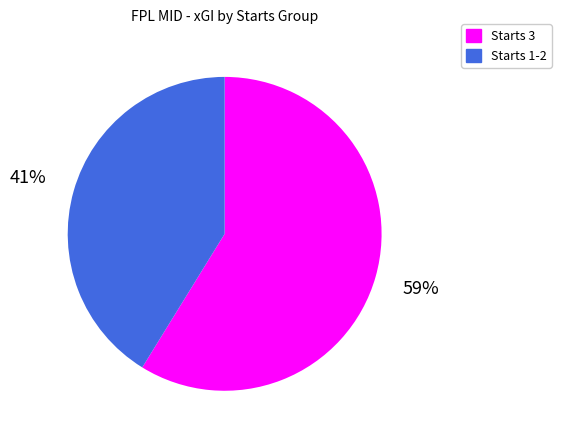

What is the smallest slice in the pie chart?

Starts 1-2